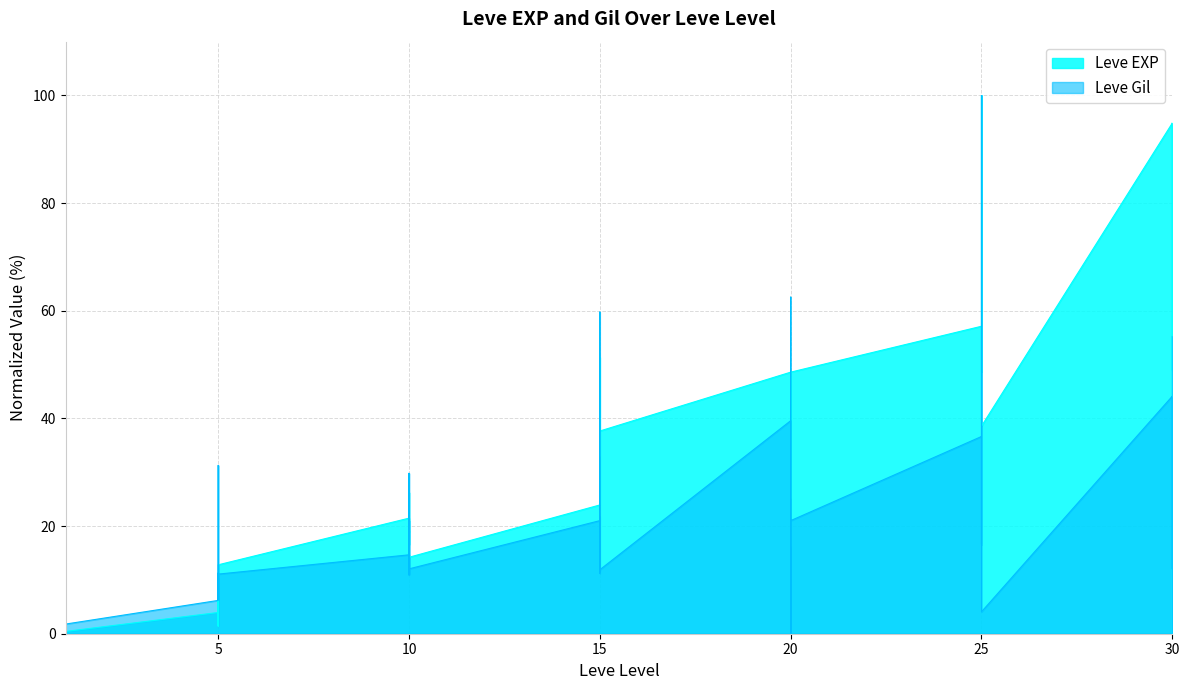

At 30, list the series in order from largest to smallest.

Leve EXP, Leve Gil